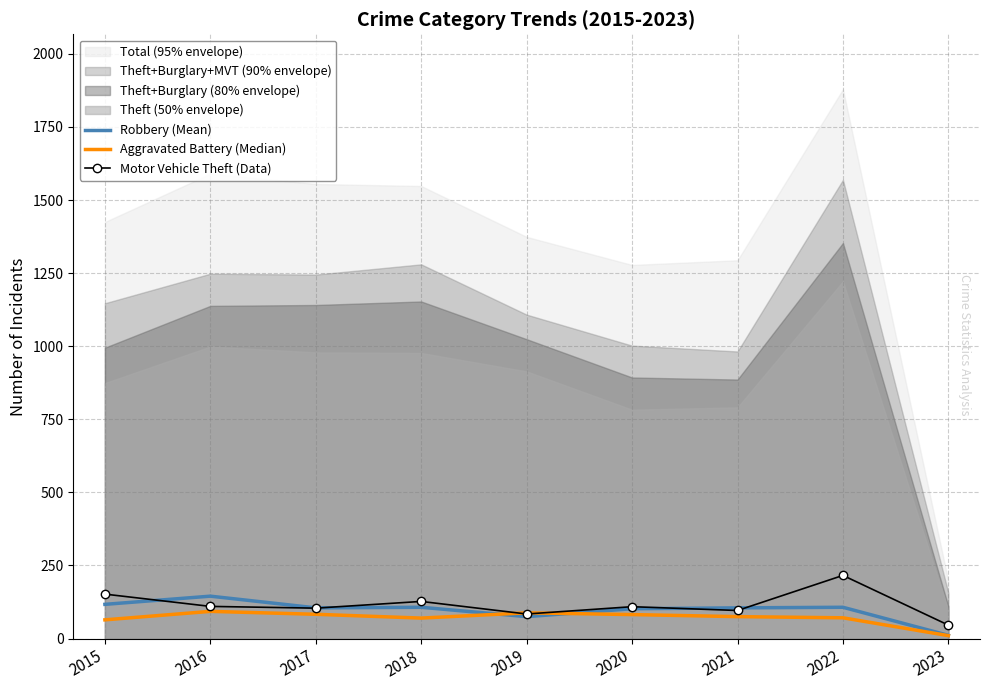

The Robbery (Mean) series shows 145 at 2016. True or false?

True